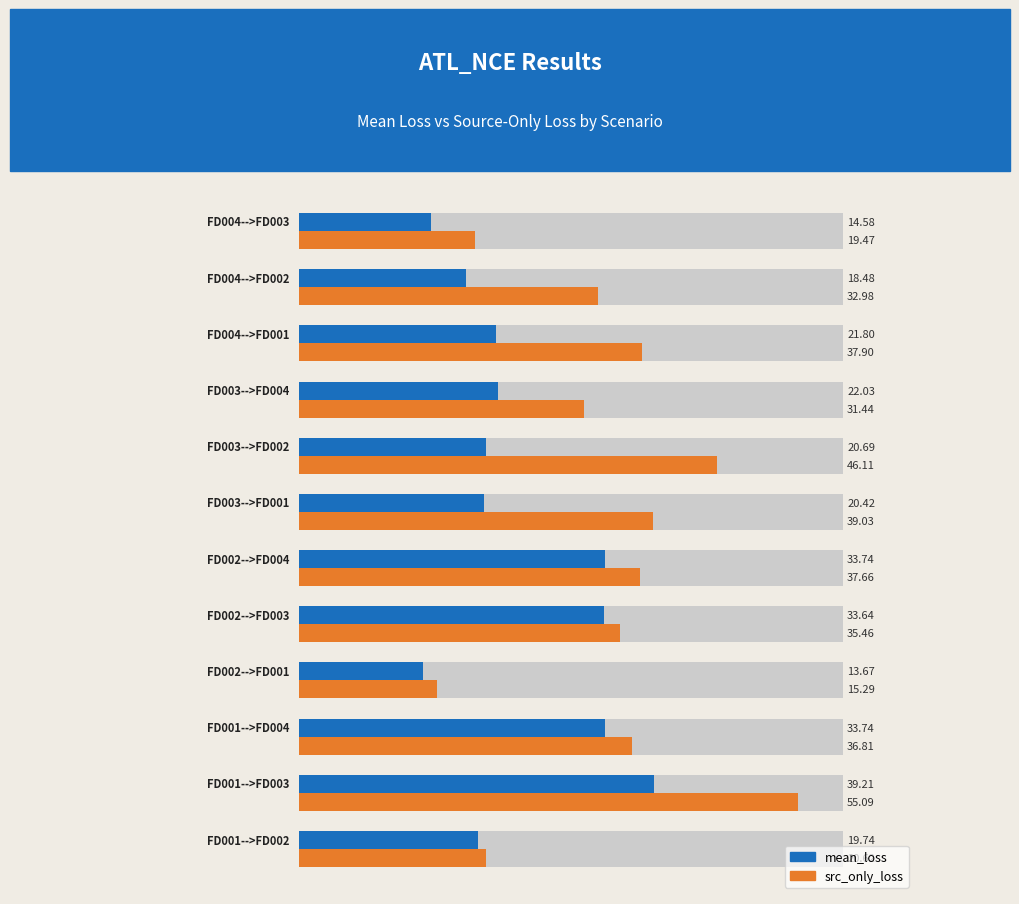

What is the difference between the maximum and minimum values in the src_only_loss series?

39.8